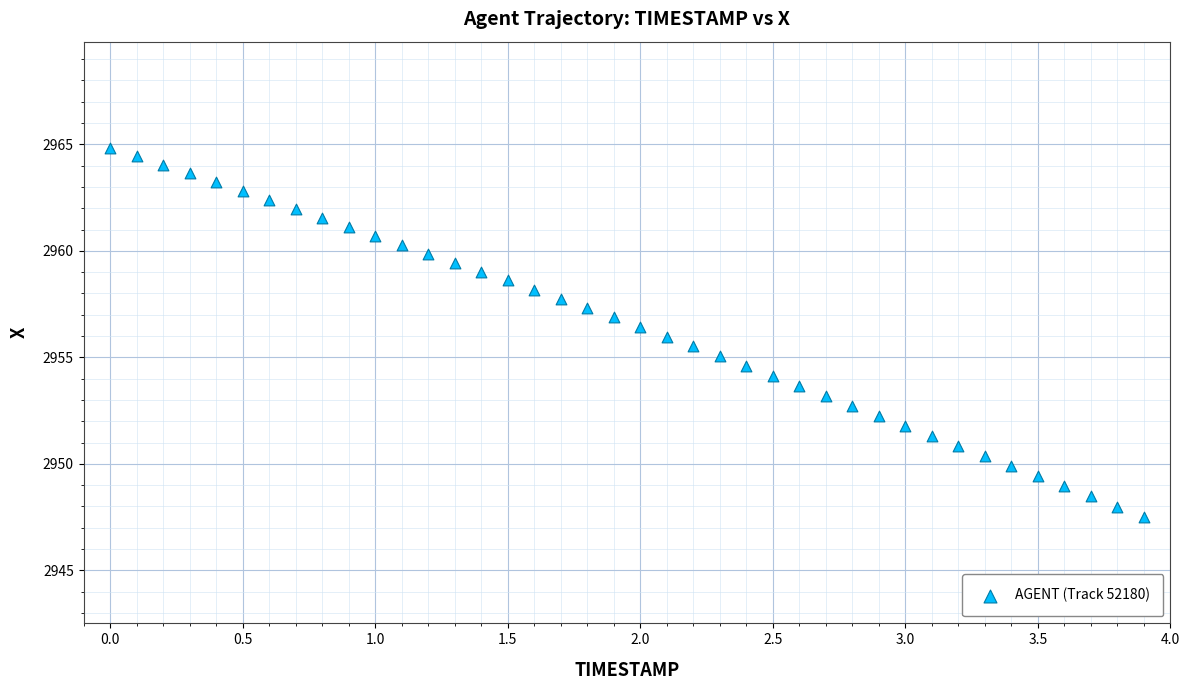

What is the range of Y values (max minus min)?

17.3